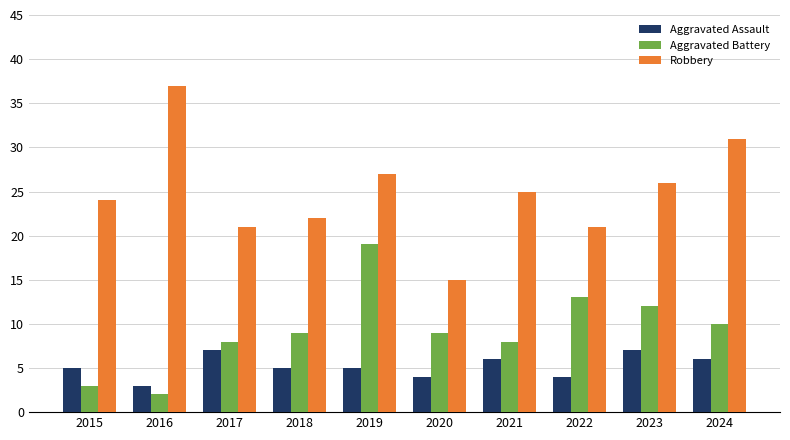

Read the Aggravated Assault value at 2023.

7